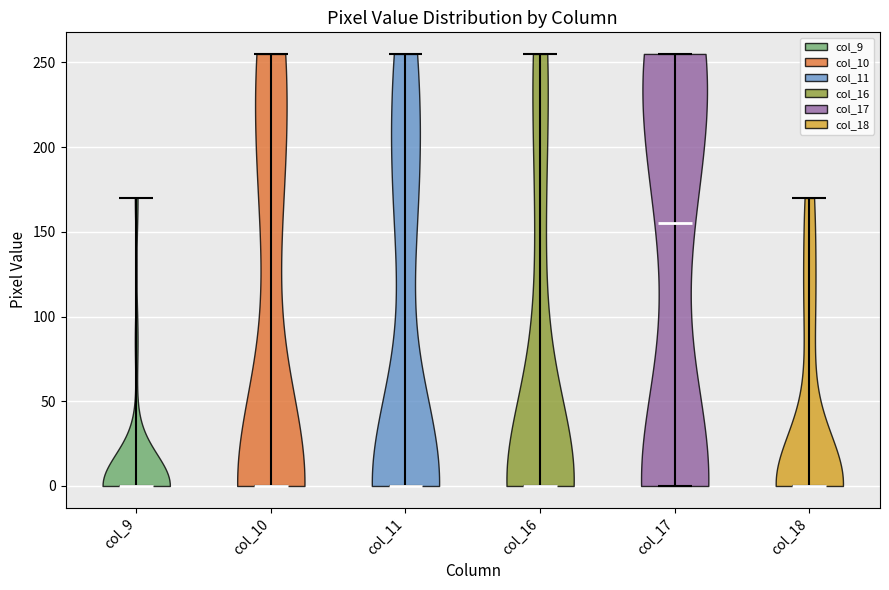

What is the lowest point the violin for col_9 reaches on the y-axis? The values are not printed on the chart, so give them approximately, as read against the axis.

0